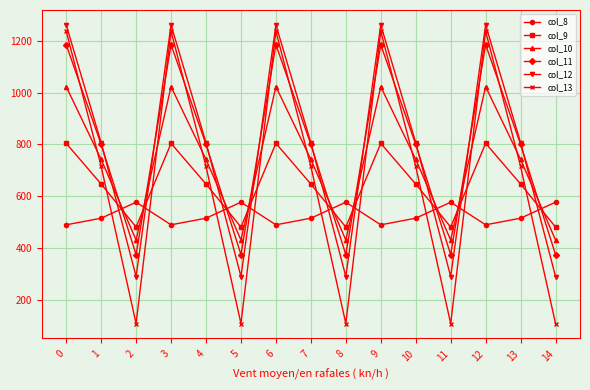

Which series has the widest spread of values?

col_13